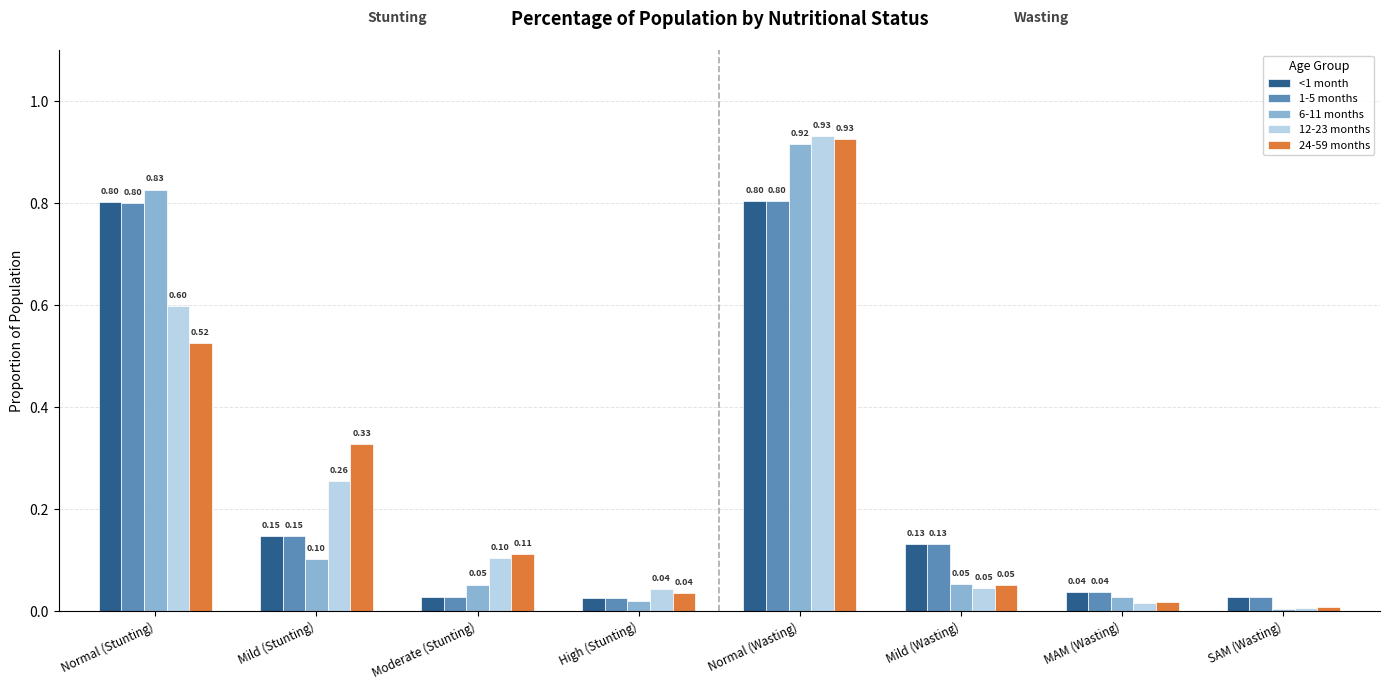

At which category is the sum across all series the highest?

Normal (Wasting)